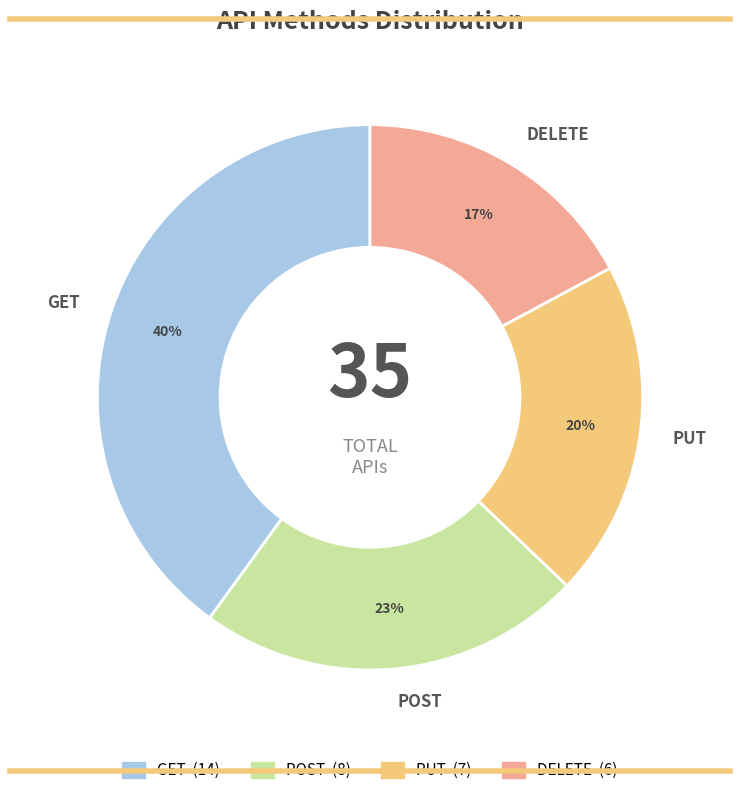

Is it true that POST is 23% of the pie?

True